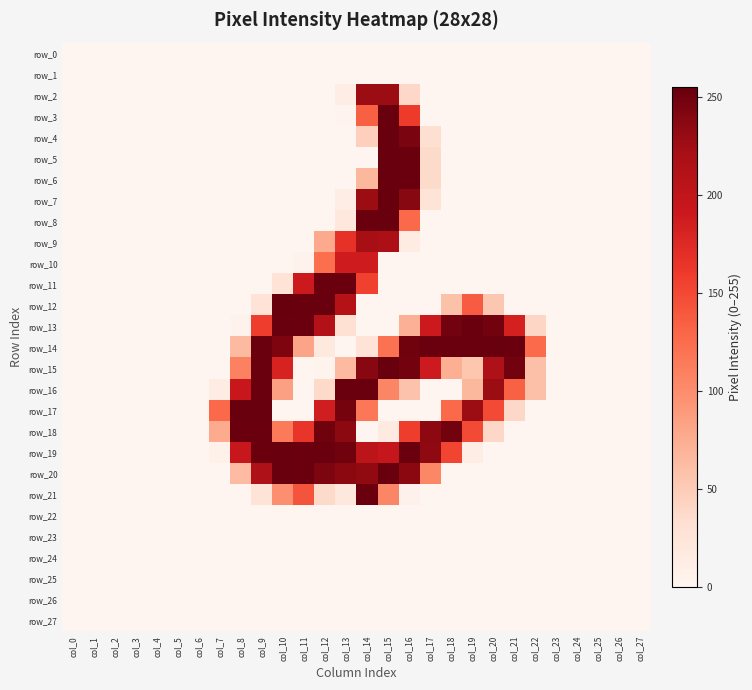

What is the average value of the row_19 series?

90